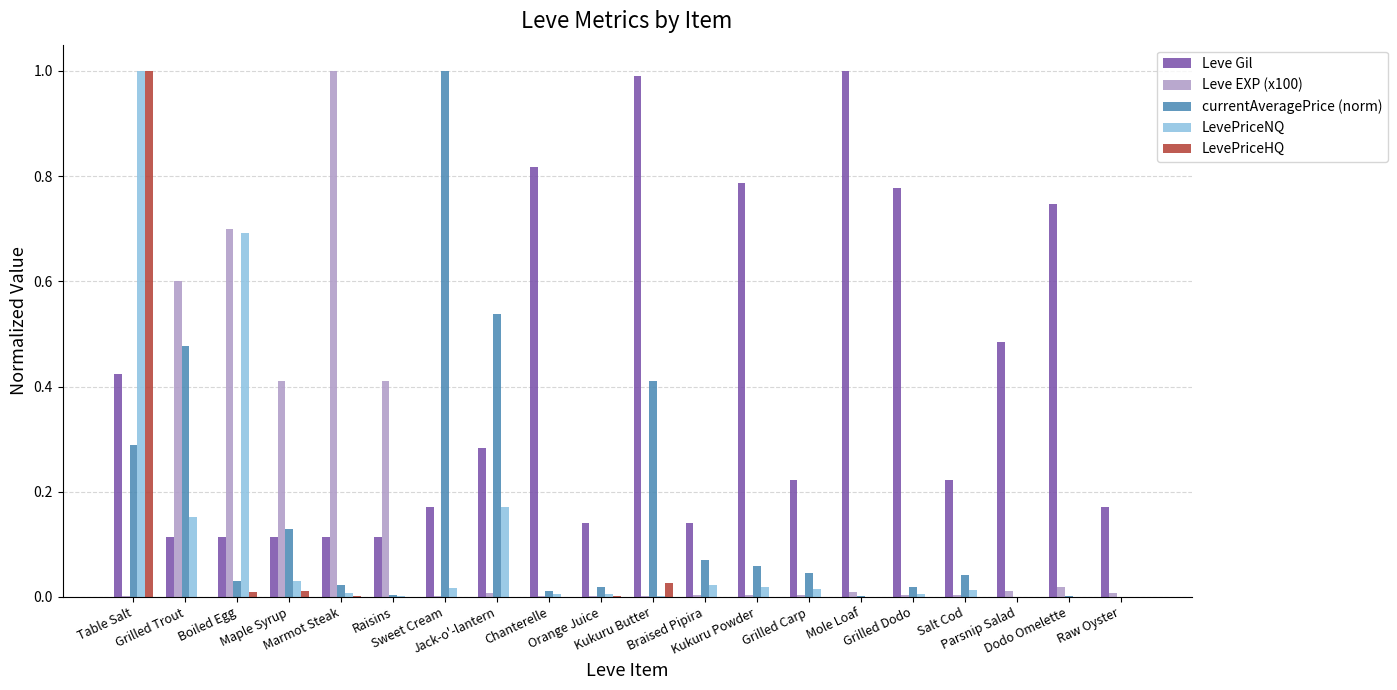

What is the sum of all LevePriceNQ values?

2.2